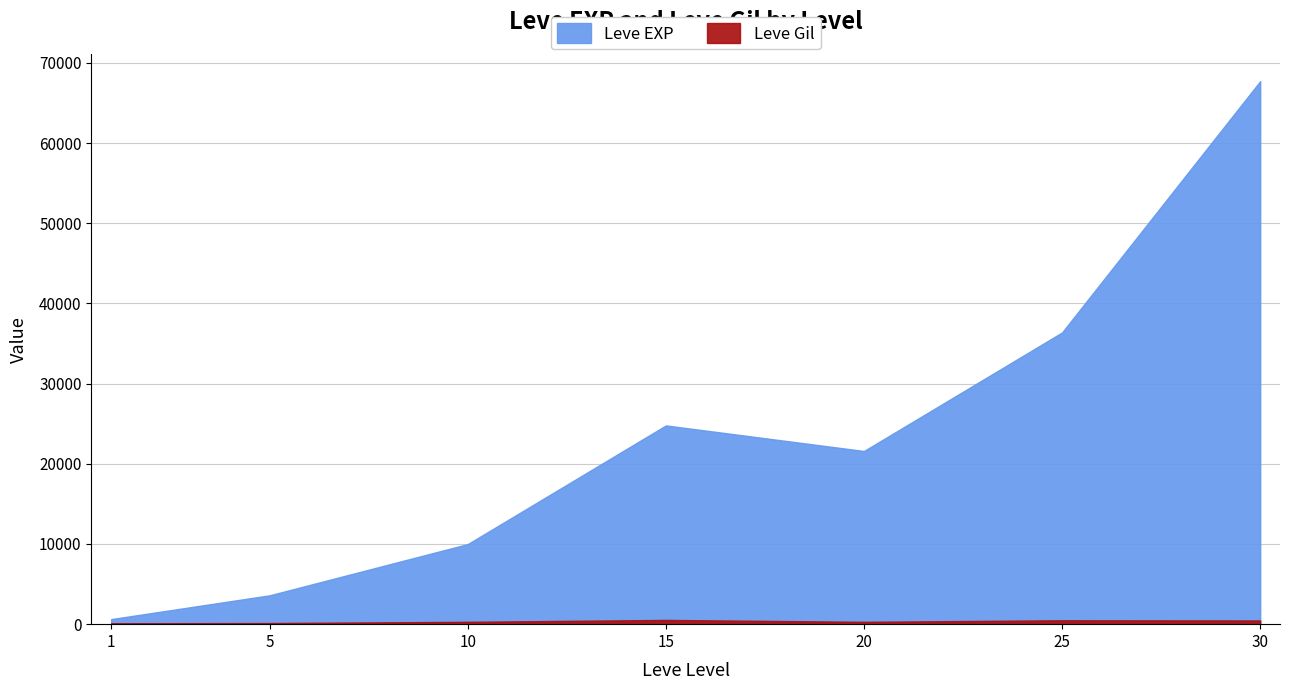

What is the difference between the Leve Gil values at 30 and 1?

350